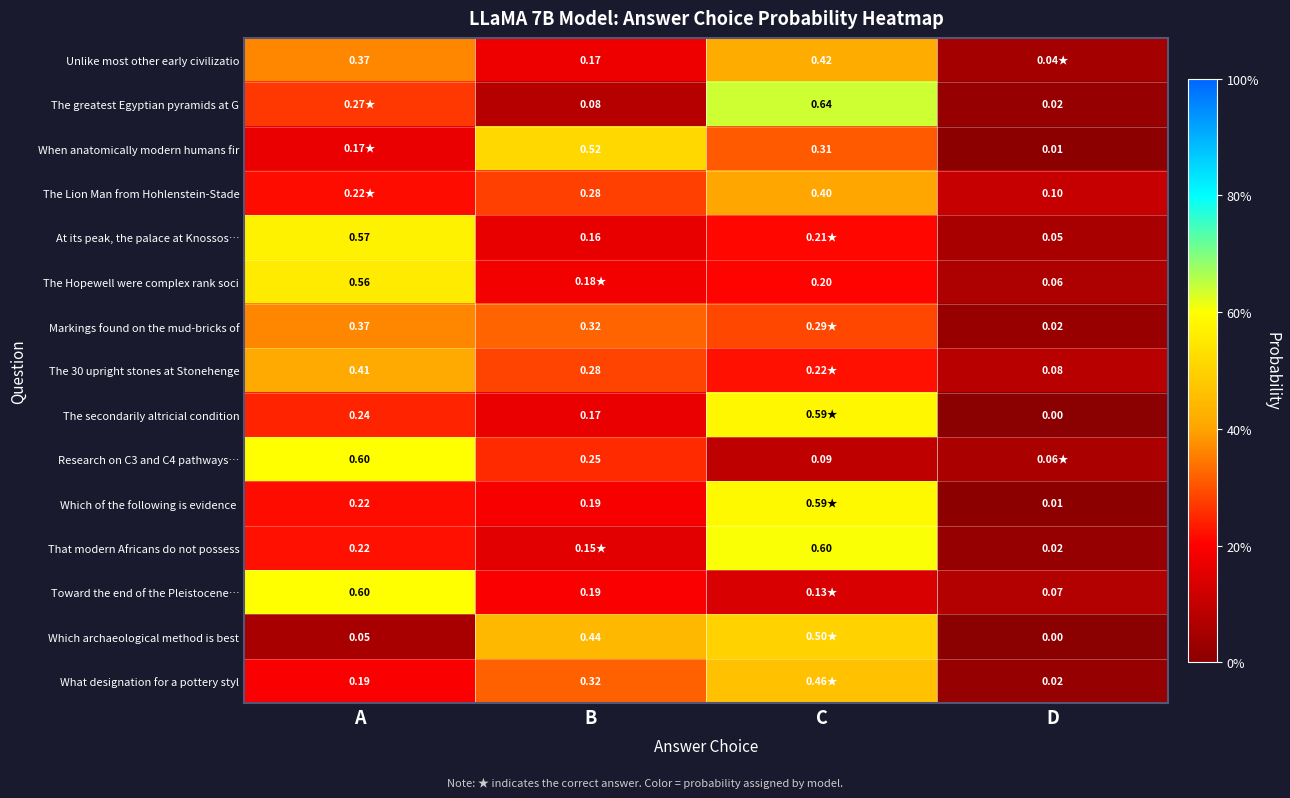

The Unlike most other early civilizatio series shows 0.1 at B. True or false?

False